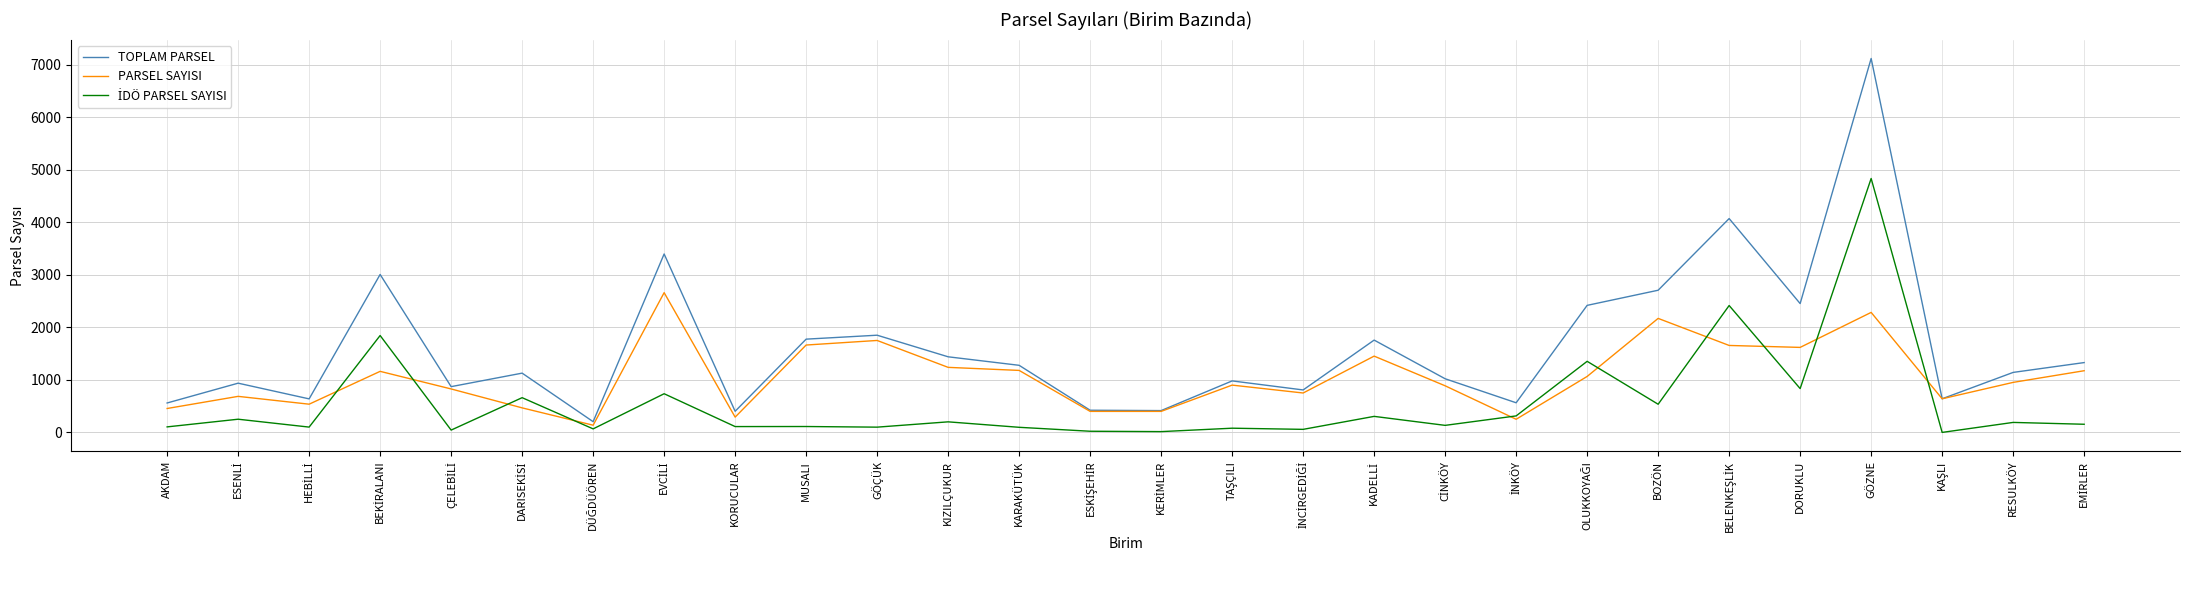

Which series has the largest range (max minus min)?

TOPLAM PARSEL